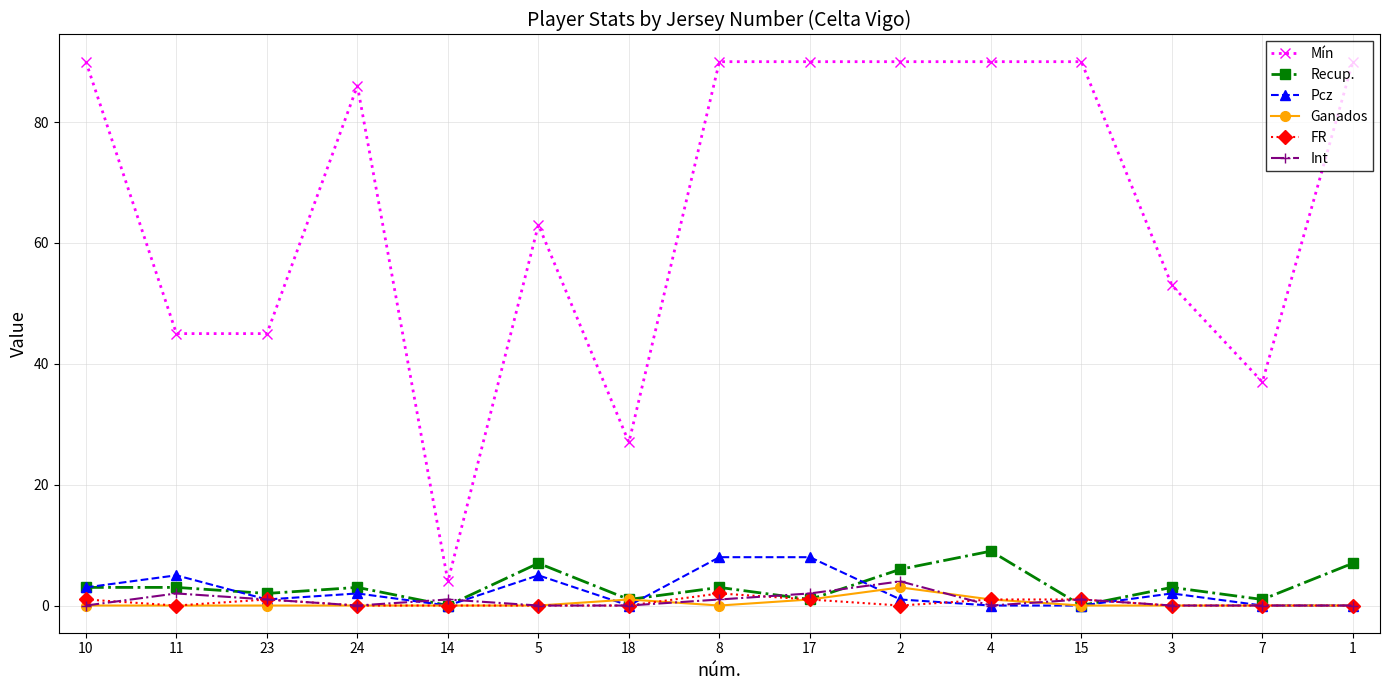

True or false: Mín and Recup. intersect in this chart.

False